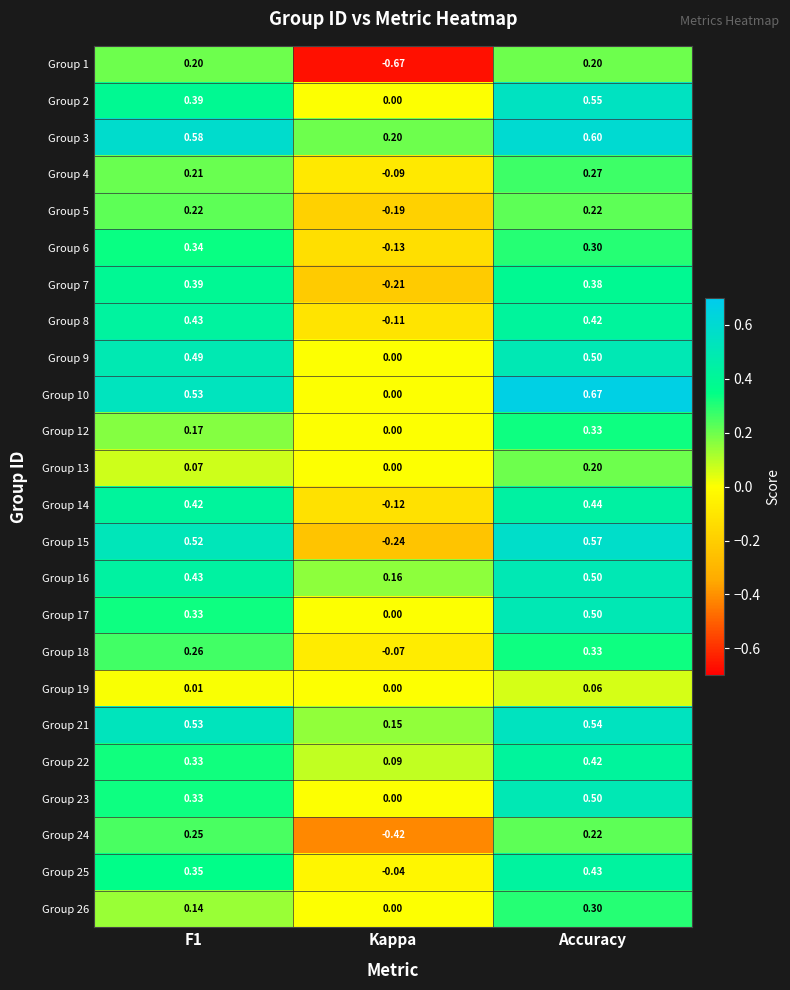

What is the total value across all series at F1?

7.9